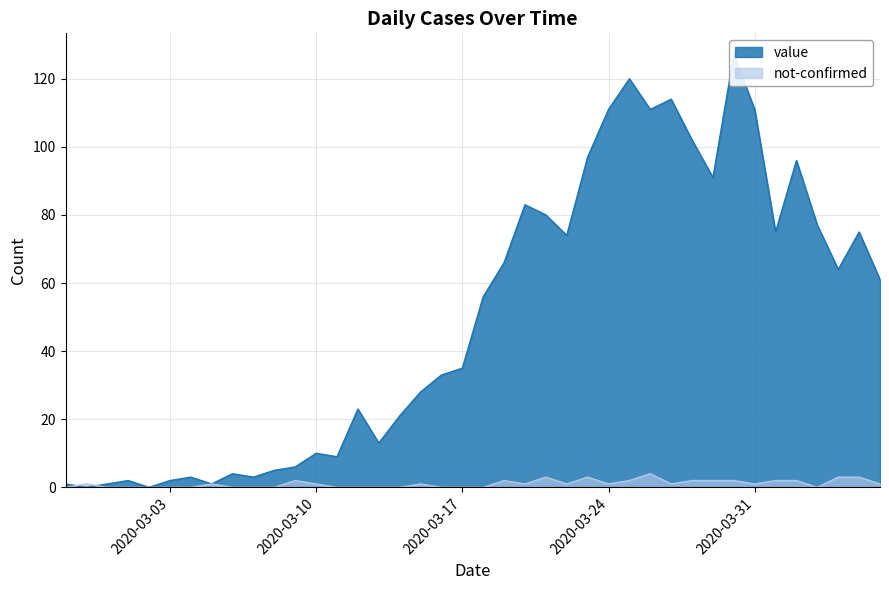

What is the difference between the second highest and second lowest values in the value series?

120